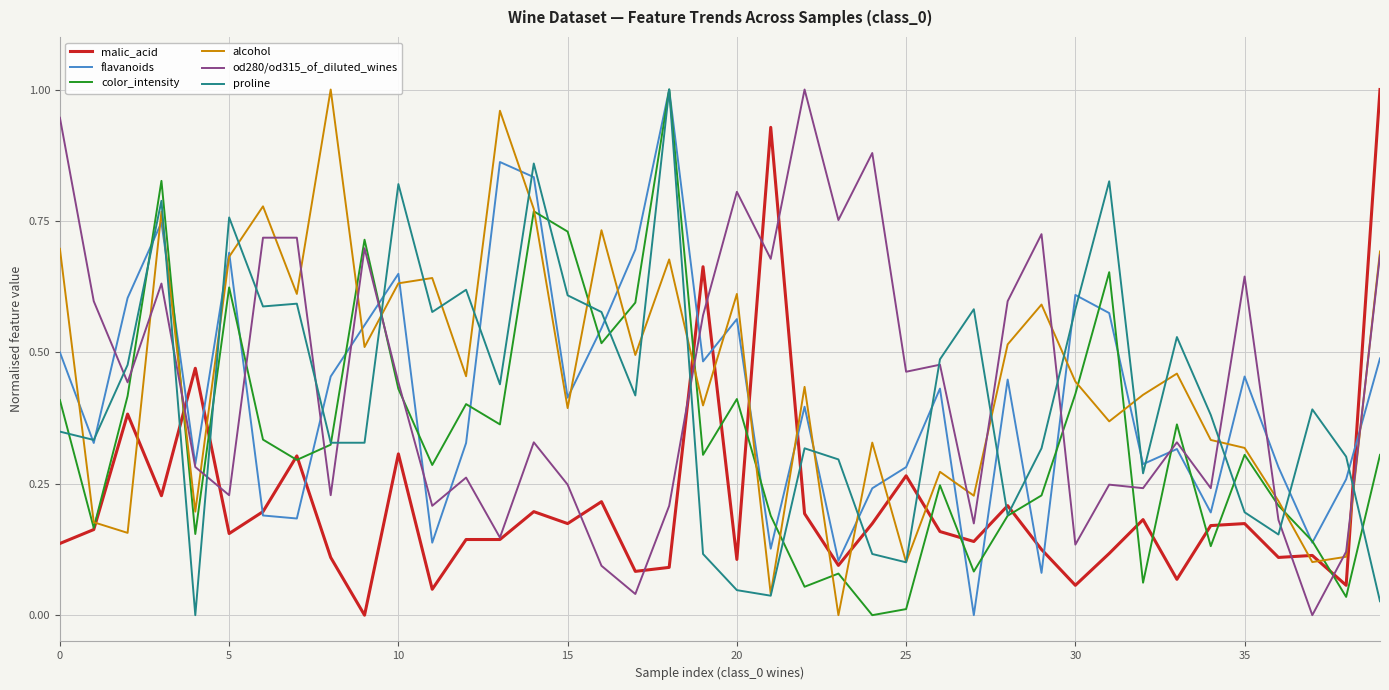

How many data points in proline are above 0?

39